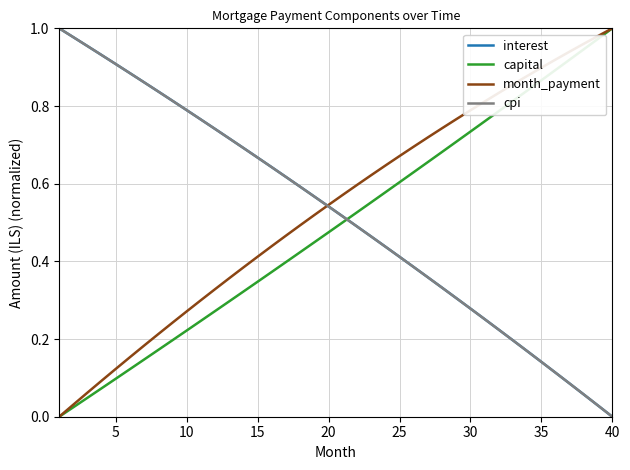

Is it true that month_payment equals 1.0 at 40?

True